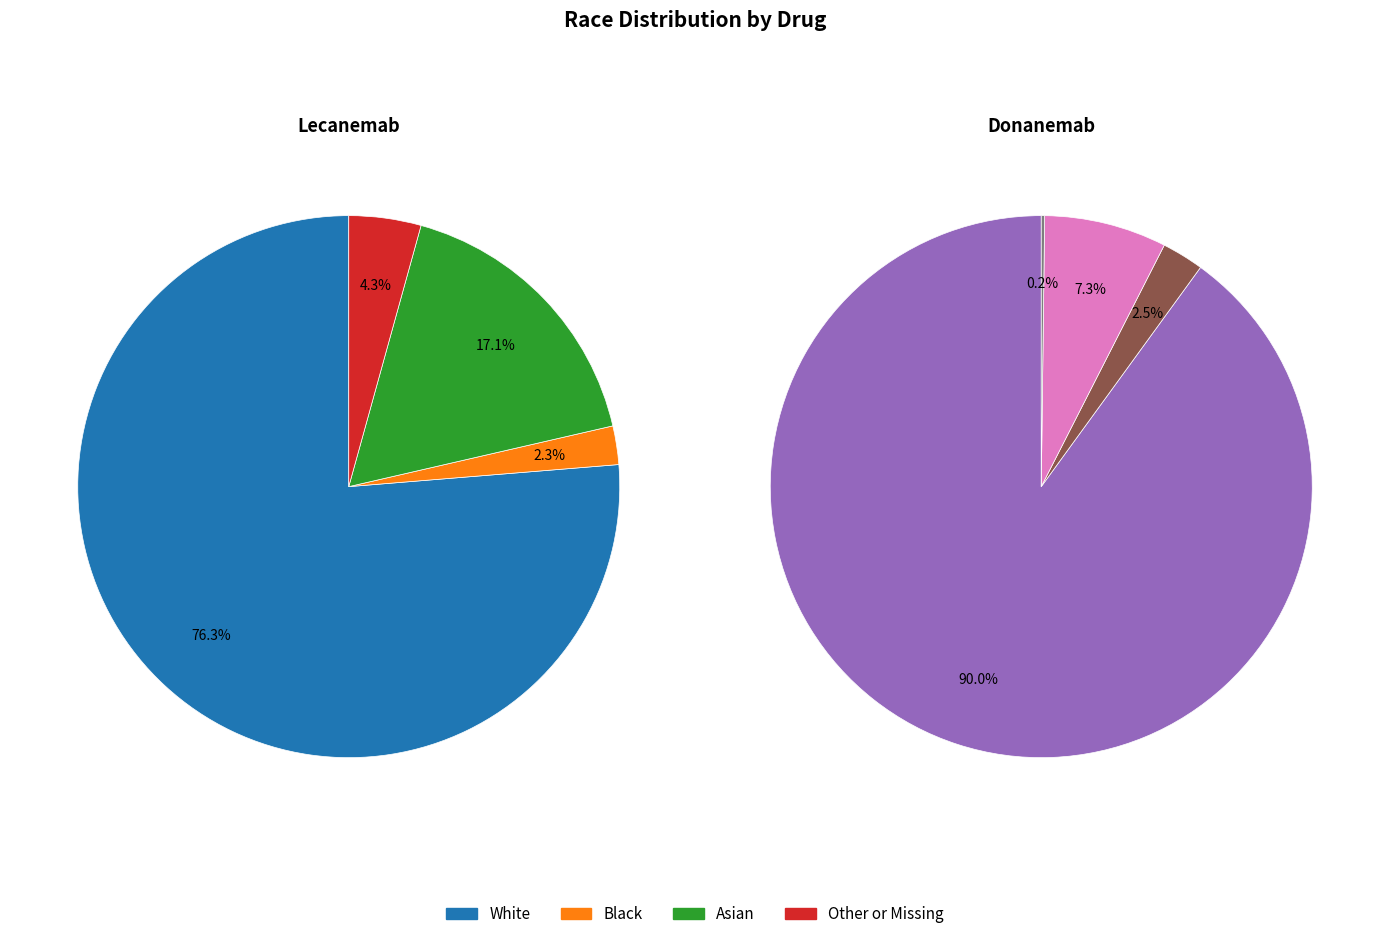

To the nearest percent, what is the average slice percentage?

25%